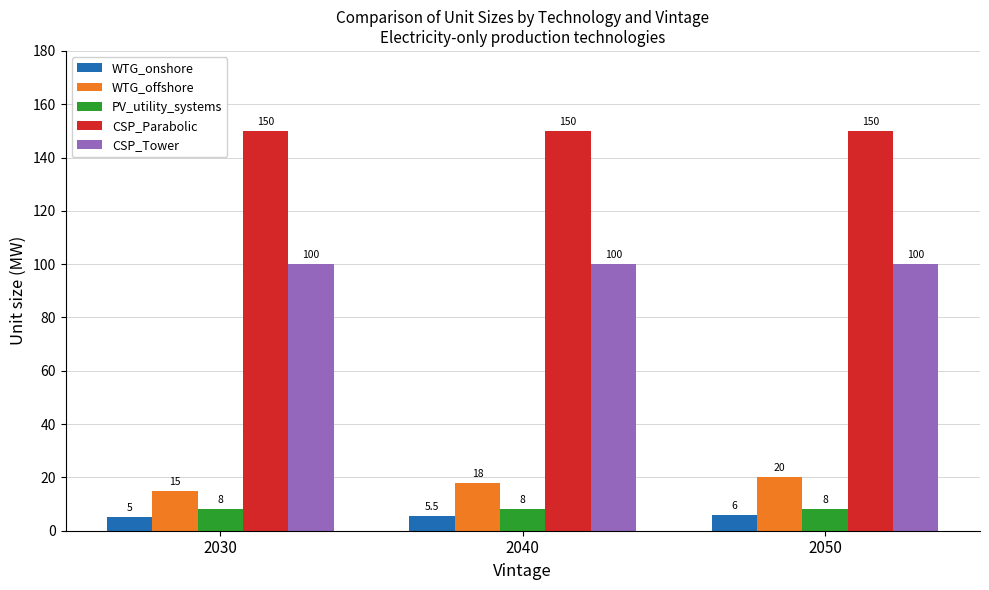

At which label does WTG_offshore reach its peak?

2050